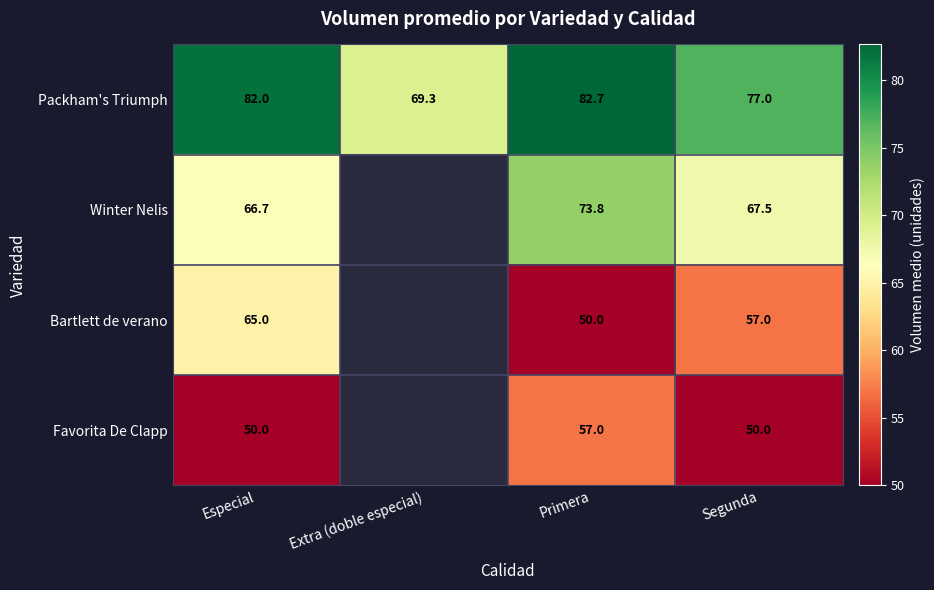

Rank the categories by Packham's Triumph value from lowest to highest.

Extra (doble especial), Segunda, Especial, Primera